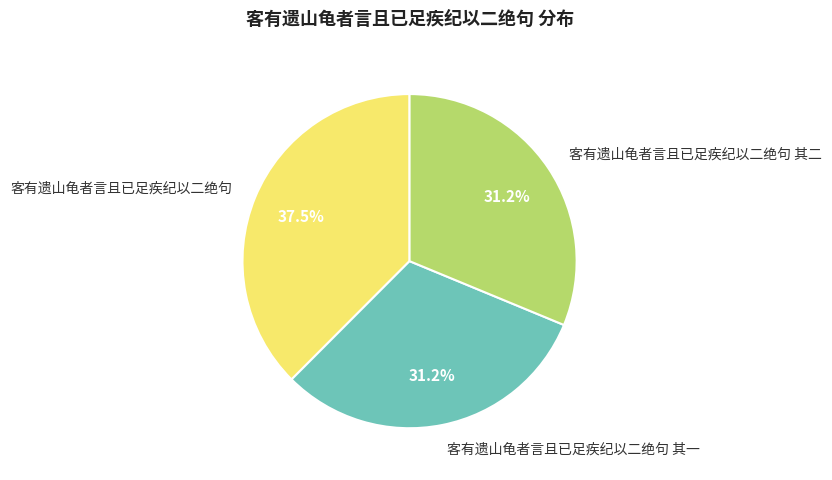

Does 客有遗山龟者言且已足疾纪以二绝句 其二 represent more than half of the total?

No